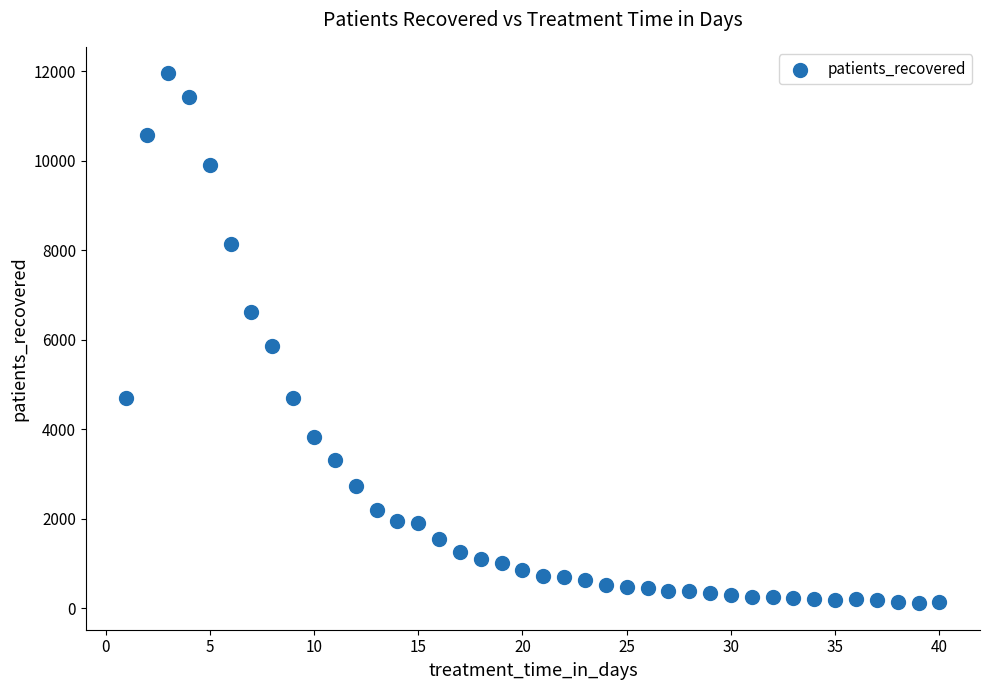

What is the range of Y values (max minus min)?

11846